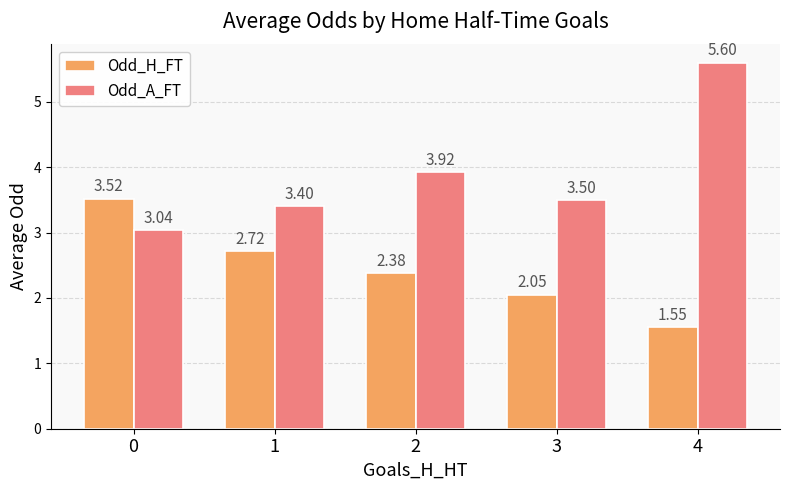

What is the sum of all Odd_A_FT values?

19.5